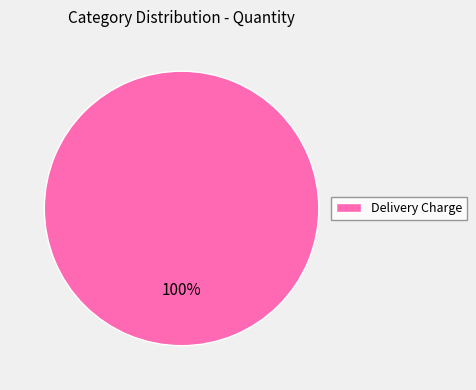

To the nearest percent, what percentage of the pie is Delivery Charge?

100%